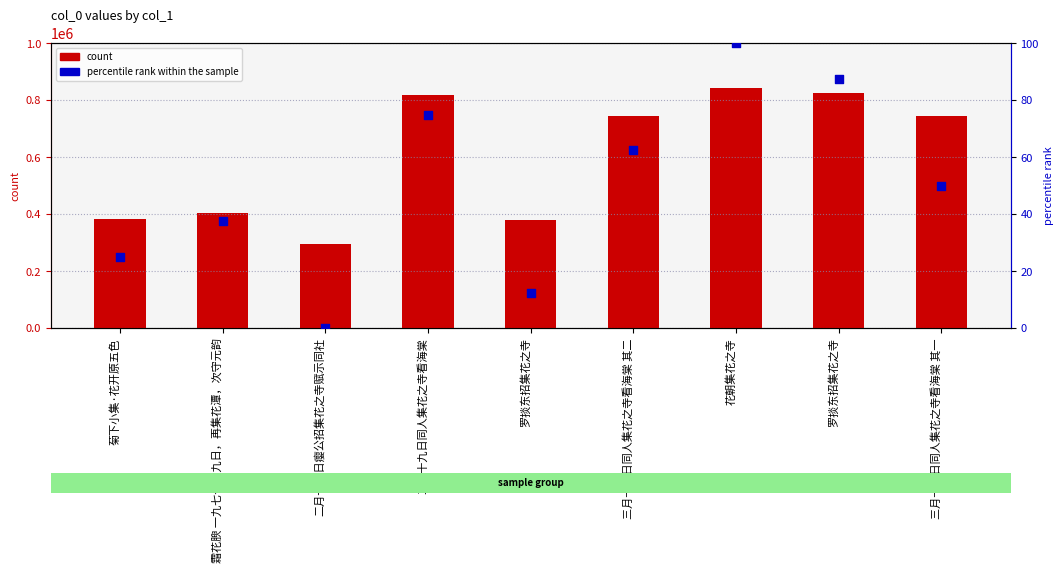

What are all the series names shown in the legend?

count, percentile rank within the sample